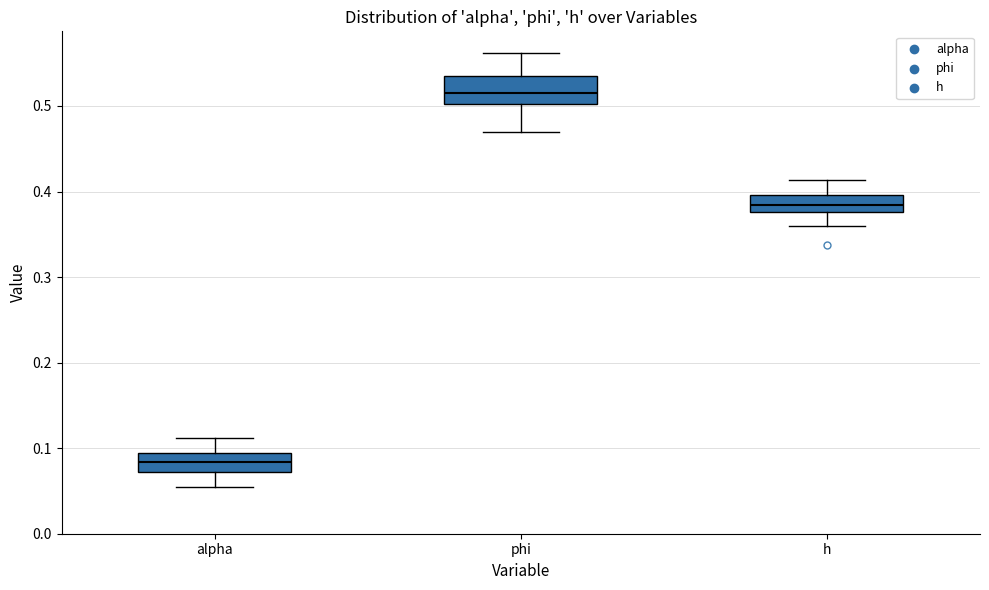

Reading left to right, read every box against the y-axis: the position of its median line, the range the box covers, and the ends of its whiskers. The values are not printed on the chart, so give them approximately, as read against the axis.

alpha: median 0.08, box 0.07 to 0.09, whiskers 0.05 to 0.11
phi: median 0.52, box 0.50 to 0.54, whiskers 0.47 to 0.56
h: median 0.38 (inside the box), box 0.38 to 0.40, whiskers 0.36 to 0.41